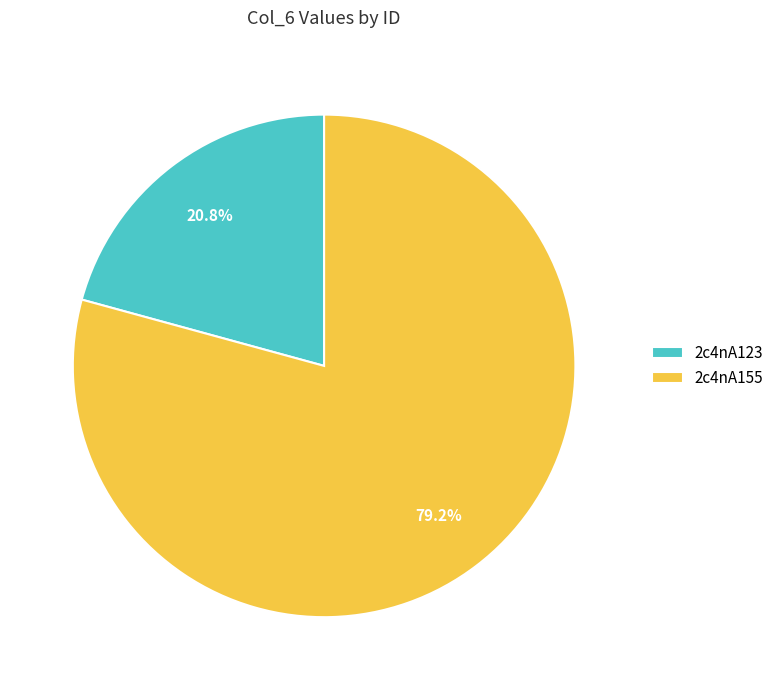

What is the total percentage of 2c4nA123 and 2c4nA155?

100.0%